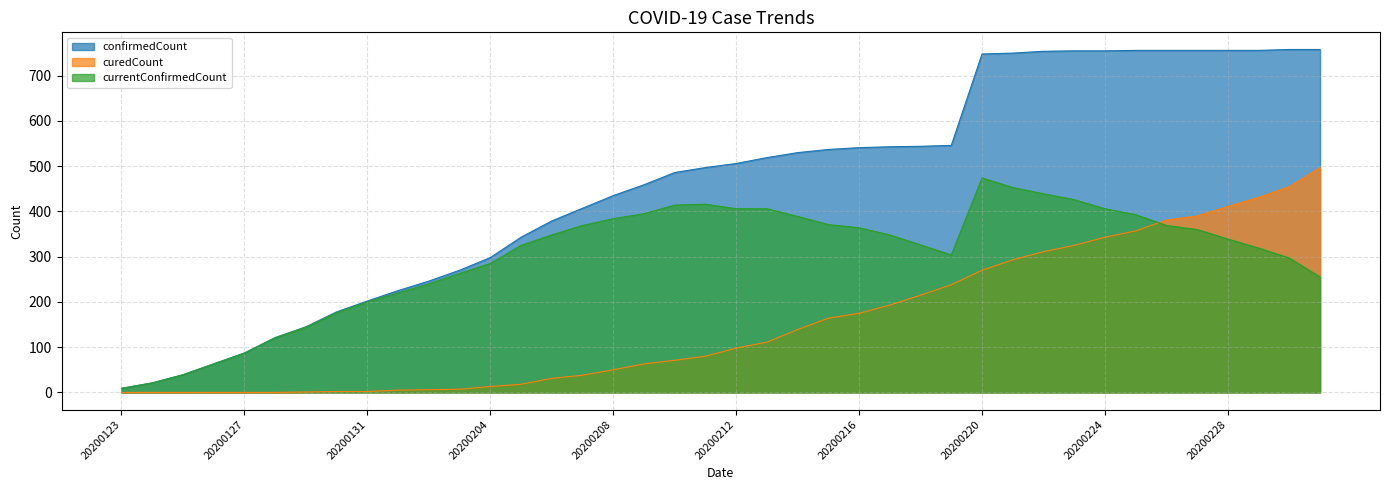

What are all the series names shown in the legend?

confirmedCount, curedCount, currentConfirmedCount